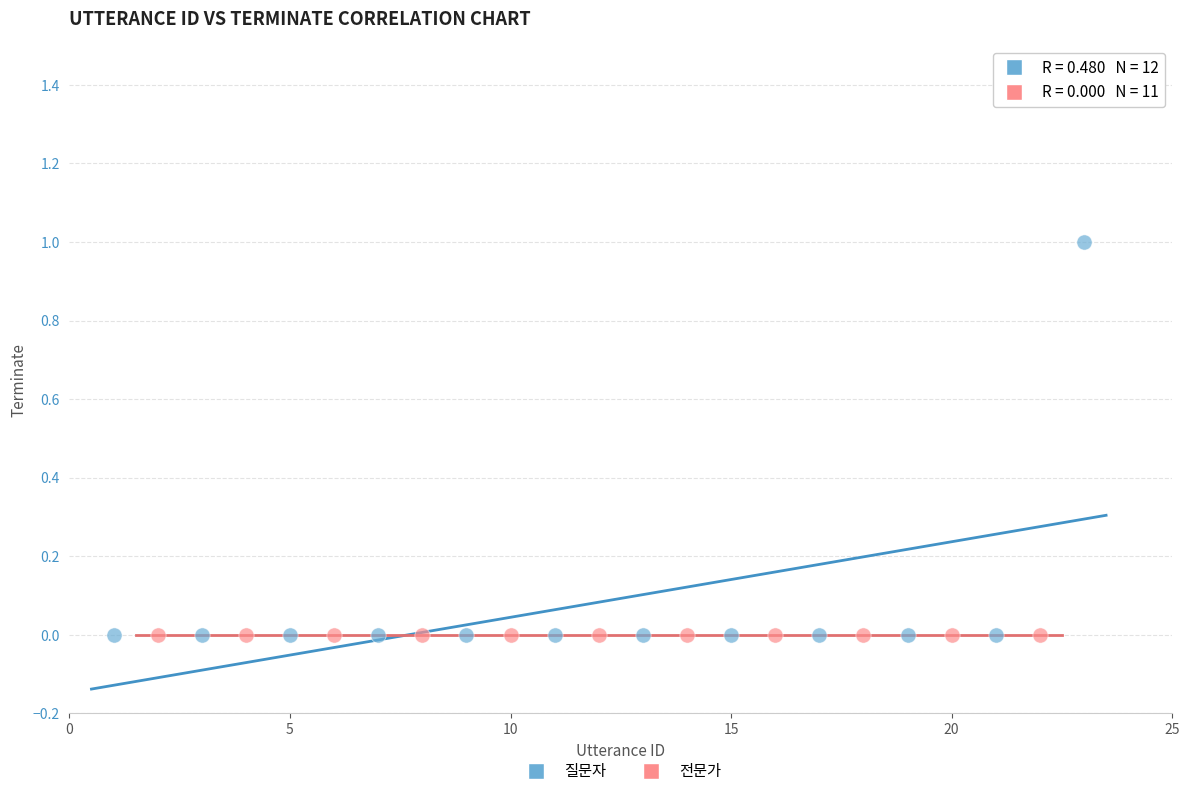

Which series reaches the maximum Y coordinate?

질문자